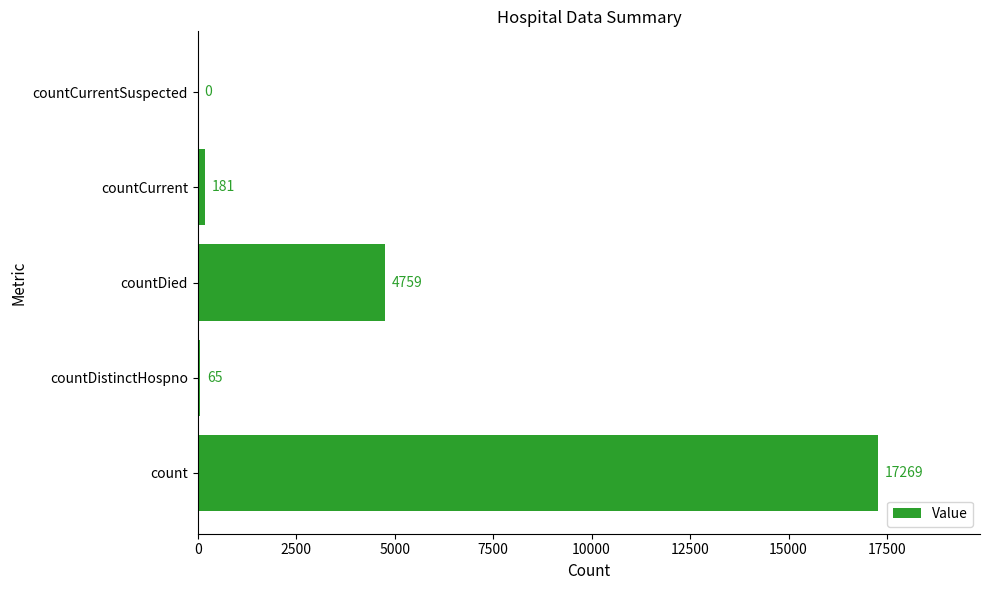

Which category has the highest value across all series?

count